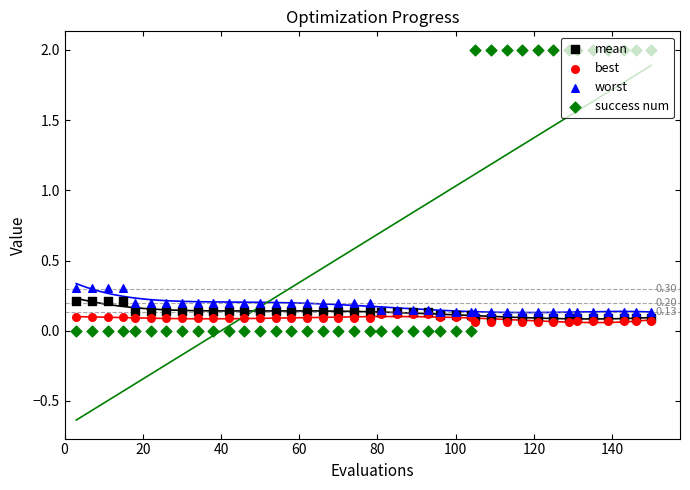

Which series has the widest spread of Y values?

success num